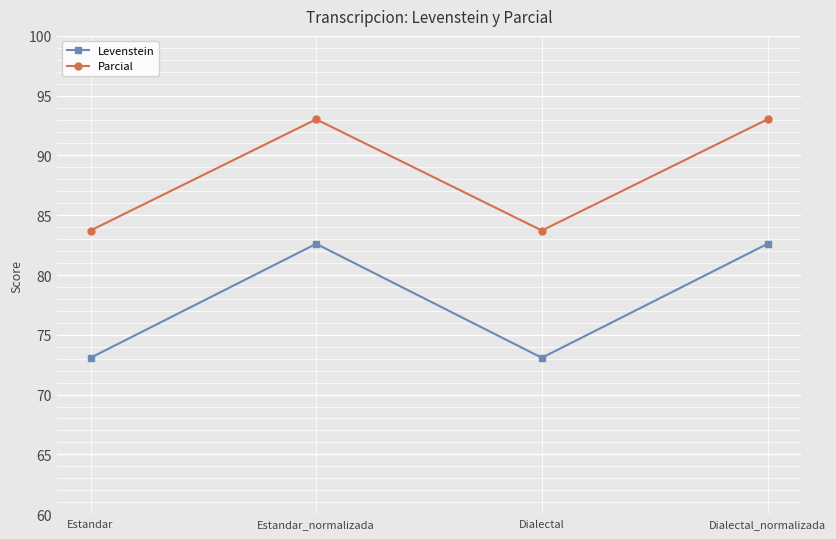

Reading right to left, list all the values displayed in this chart.

Levenstein: 82.6	73.1	82.6	73.1
Parcial: 93.0	83.7	93.0	83.7